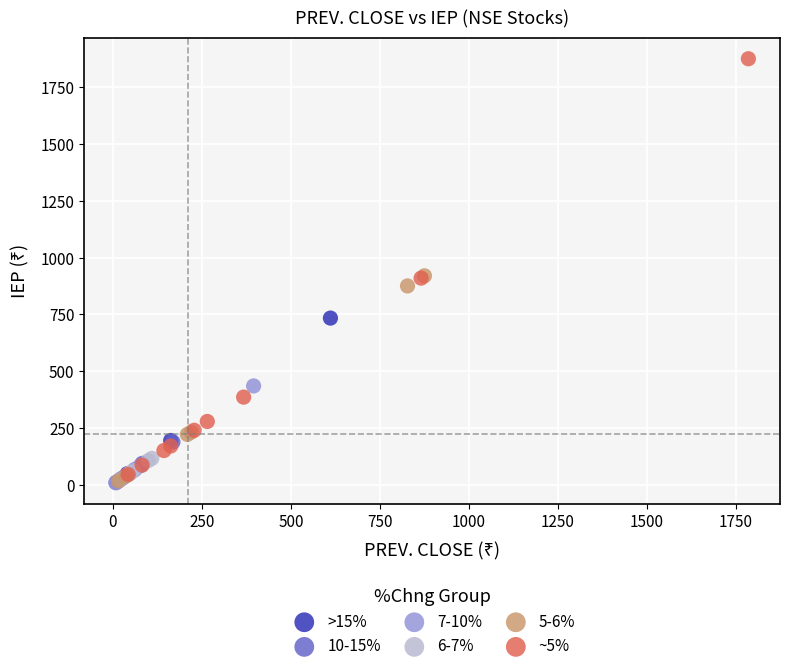

Which series reaches the maximum Y coordinate?

~5%